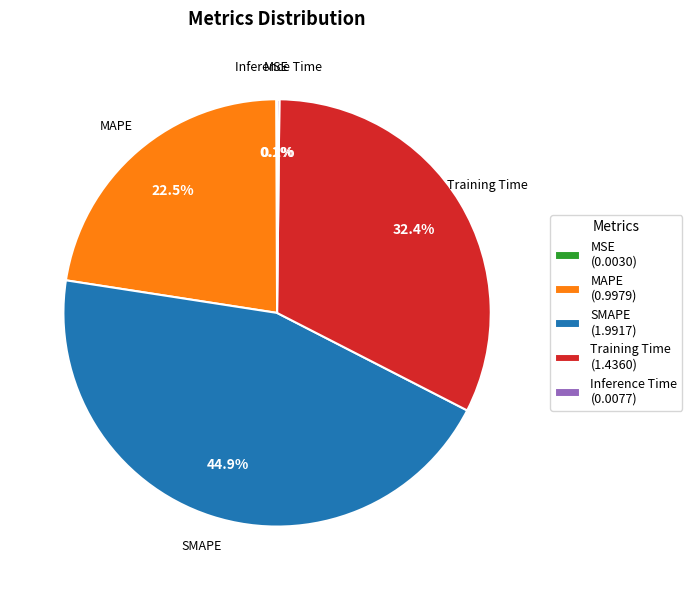

To the nearest percent, what is the average slice percentage?

20%